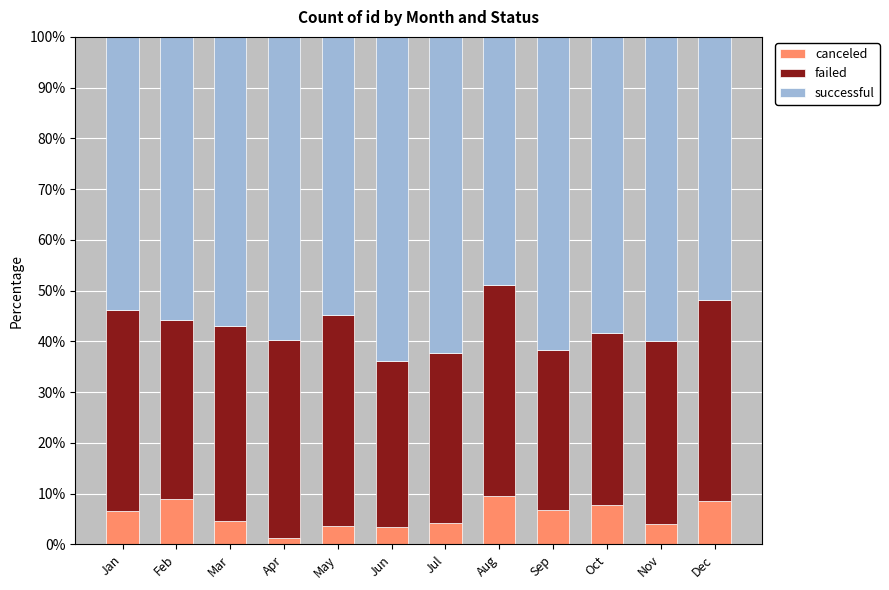

Read the canceled value at Jan.

6.6